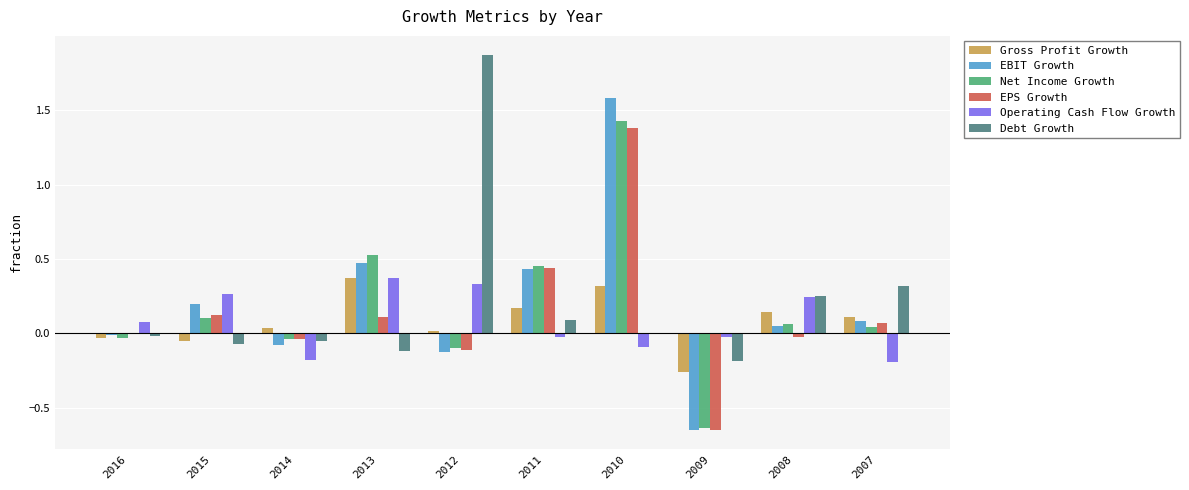

Between 2009 and 2008, which series saw the biggest shift?

EBIT Growth